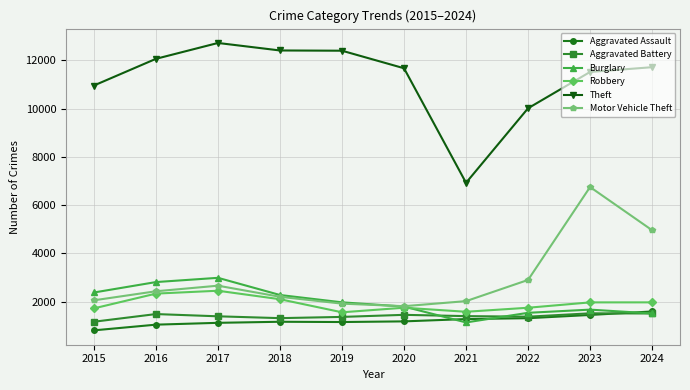

True or false: Theft has more than 0 interior local peaks.

True